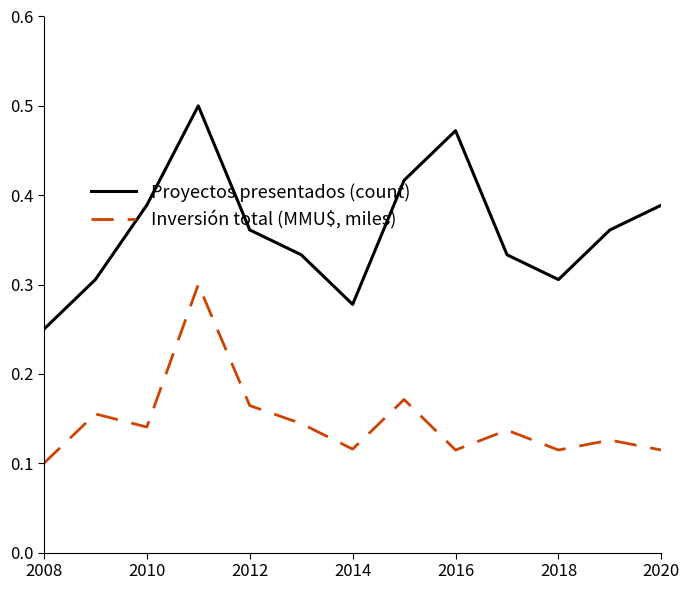

How many lines are shown in the chart?

2